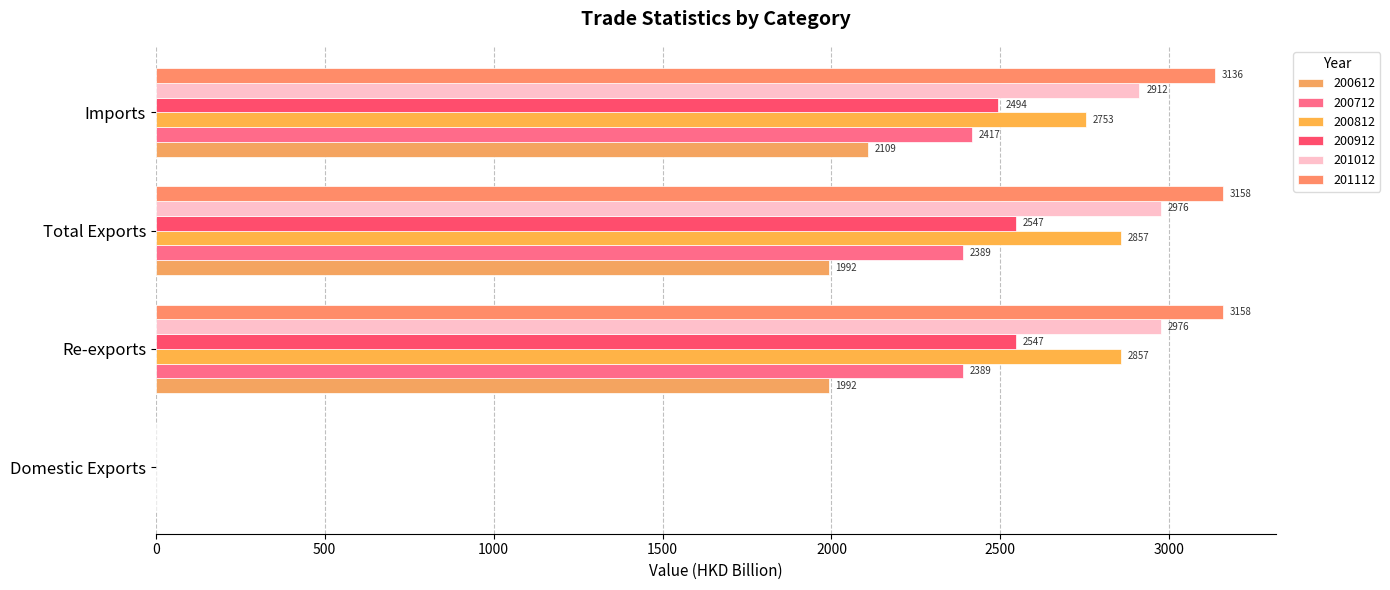

What is the highest value of the 200612 series?

2109.0